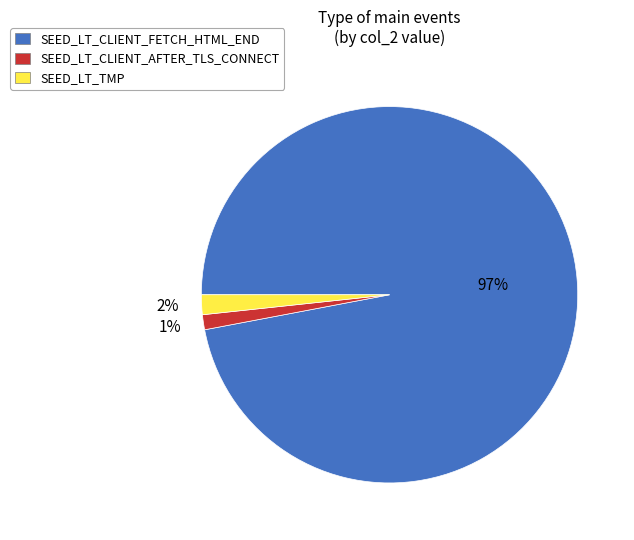

Combined, do SEED_LT_TMP and SEED_LT_CLIENT_AFTER_TLS_CONNECT account for over 50%?

No